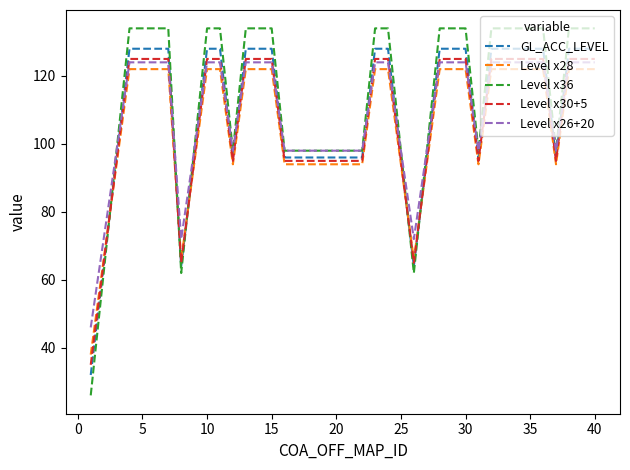

What is the minimum value for Level x30+5?

35